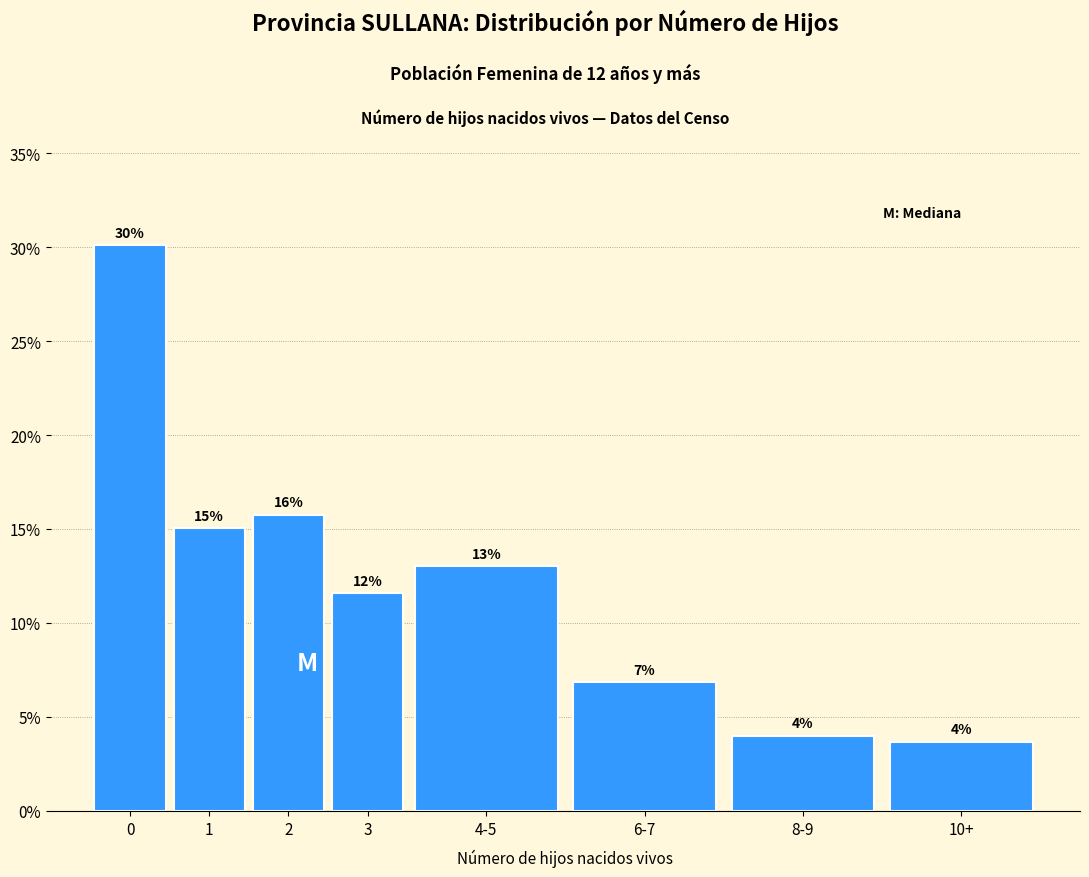

What is the sum of the values at 8-9 and 4-5?

17.0